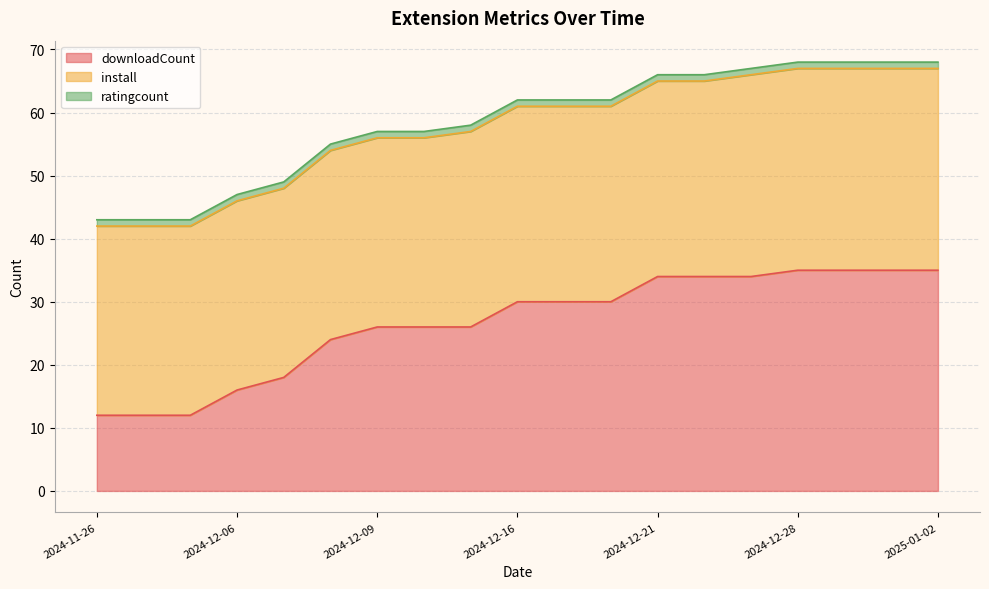

At which label is install closest to 31?

2024-12-14